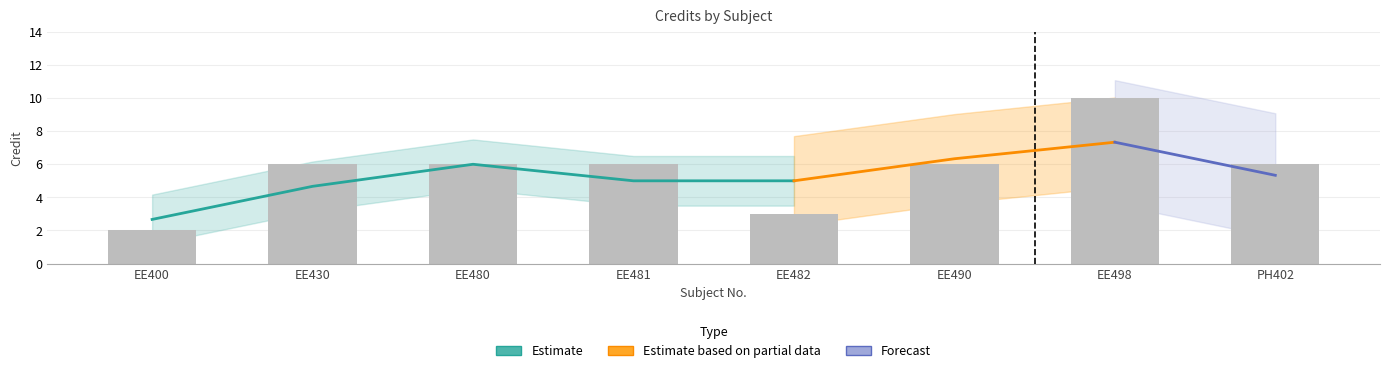

True or false: the data shows 6 at EE490.

True